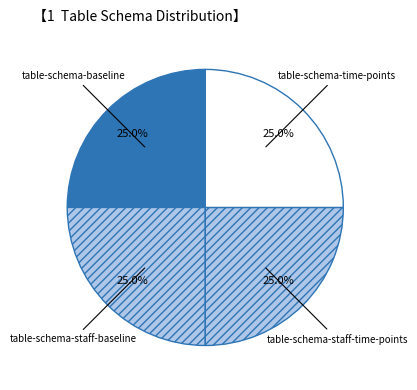

Approximately how many times larger is the value at table-schema-time-points compared to table-schema-staff-baseline?

1.0